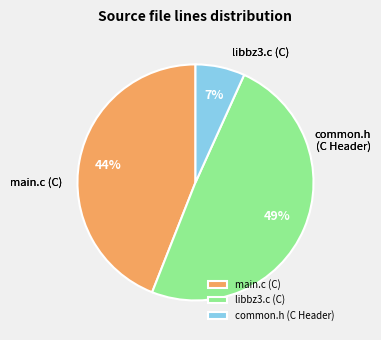

Is it true that main.c (C) is 44% of the pie?

True